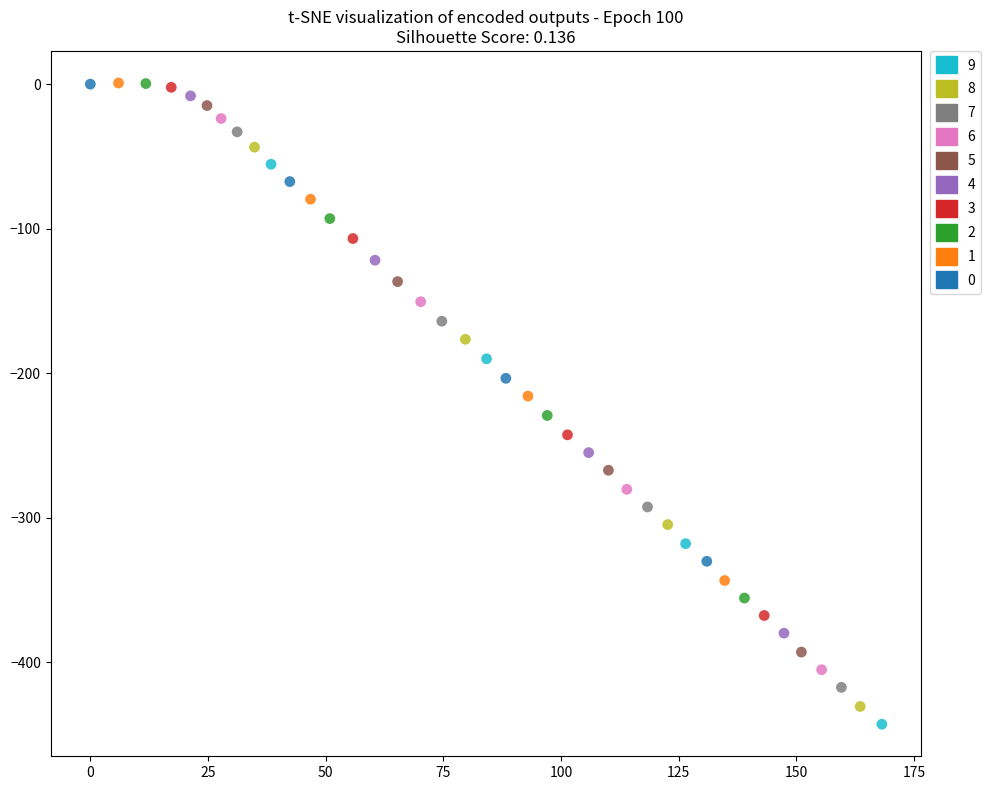

Which series has the largest Y range (max minus min)?

9